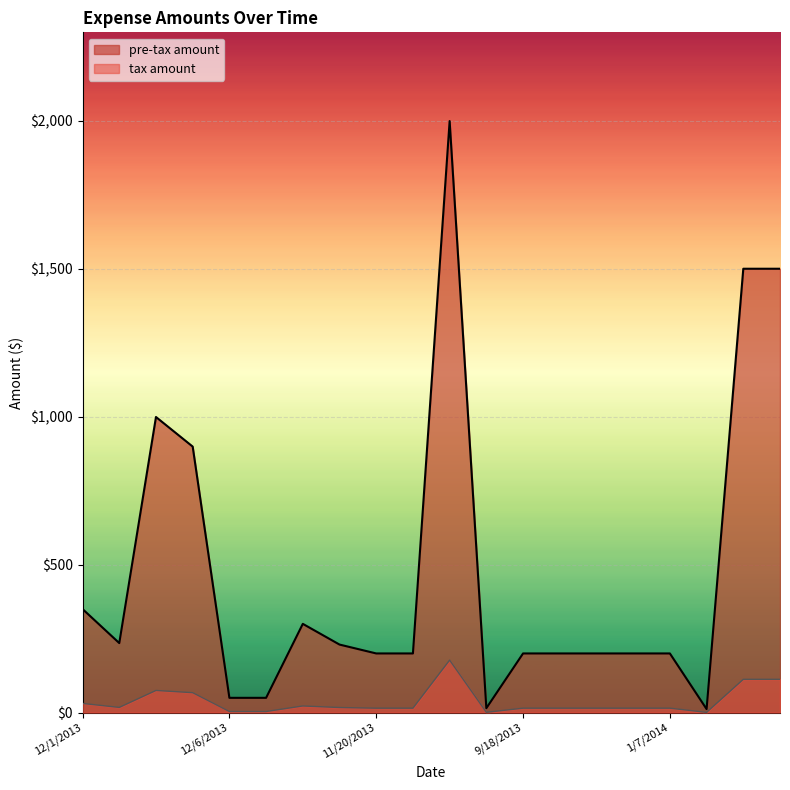

What is the average value of the tax amount series?

37.4